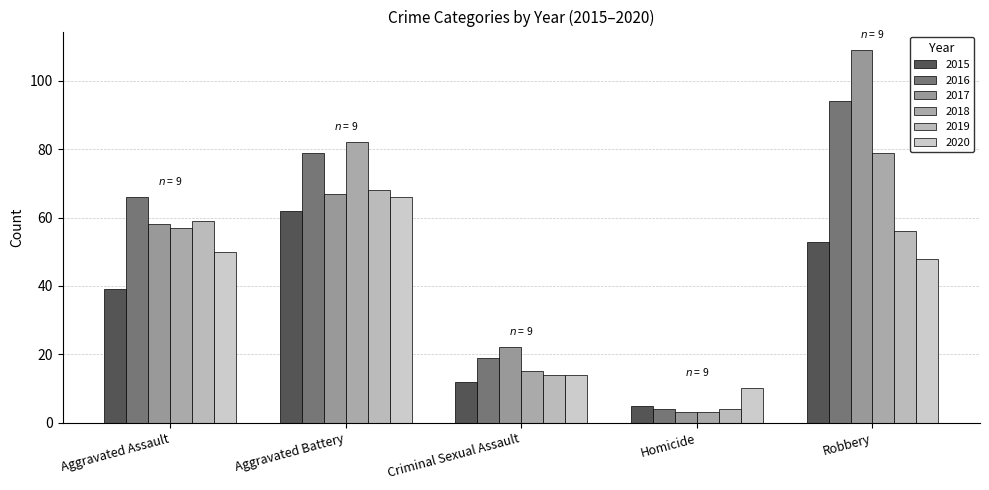

True or false: 2016 has a value of 79 at Aggravated Battery.

True